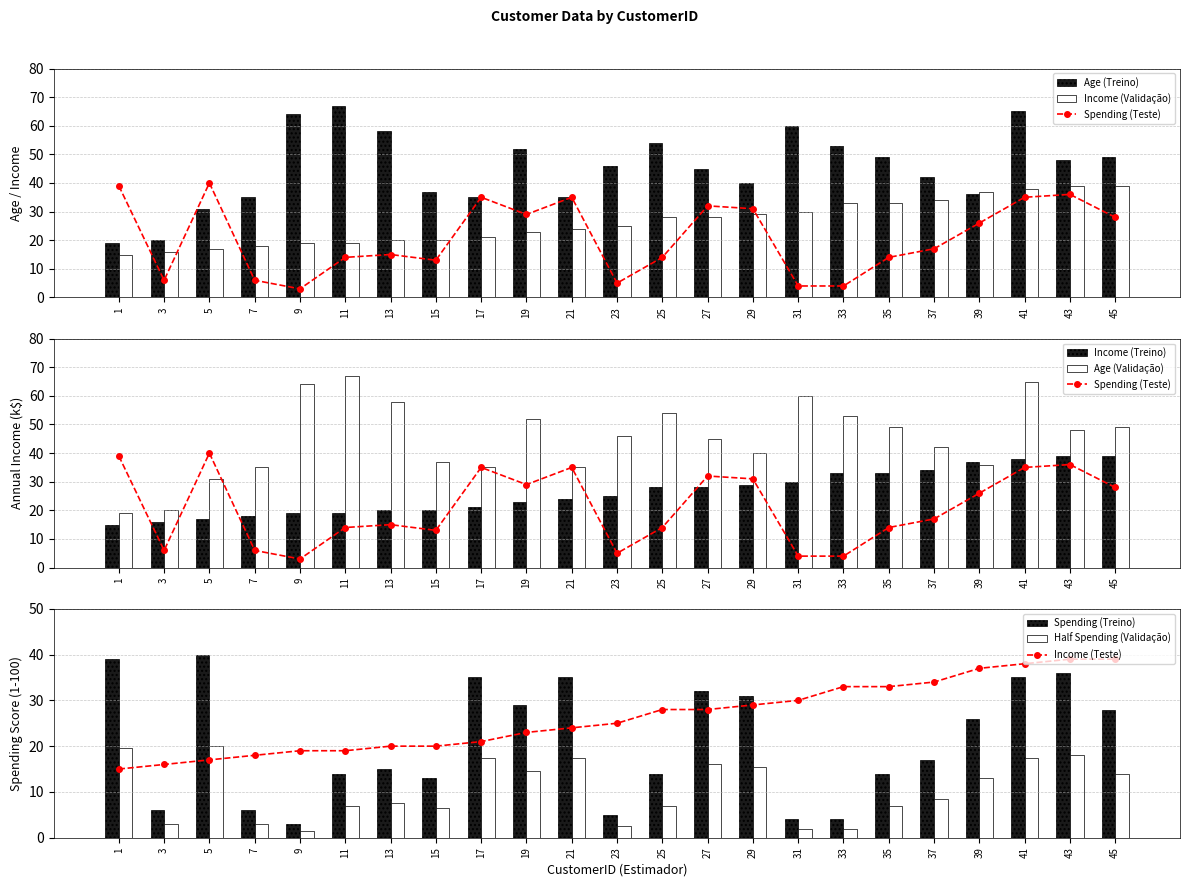

The value of Spending Score (1-100) at 17 is 35. True or false?

True